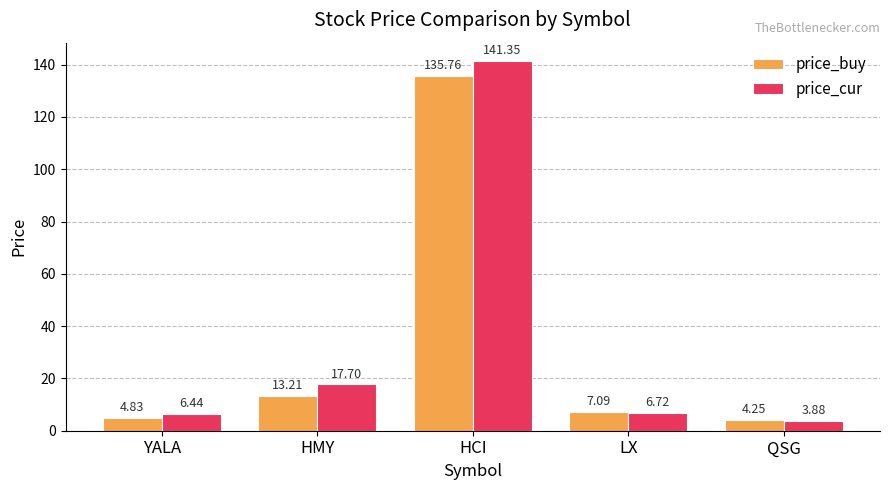

List the series in order of their peak value, highest first.

price_cur, price_buy